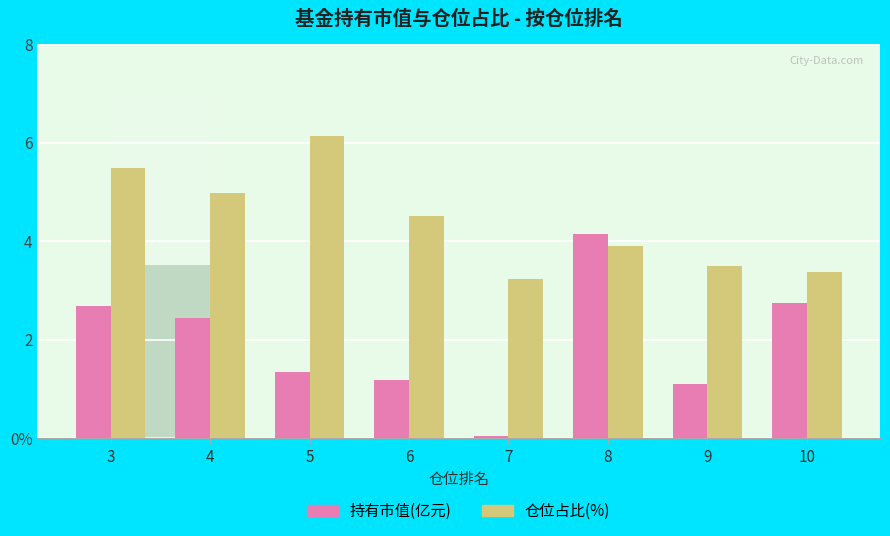

Are the bars horizontal?

No